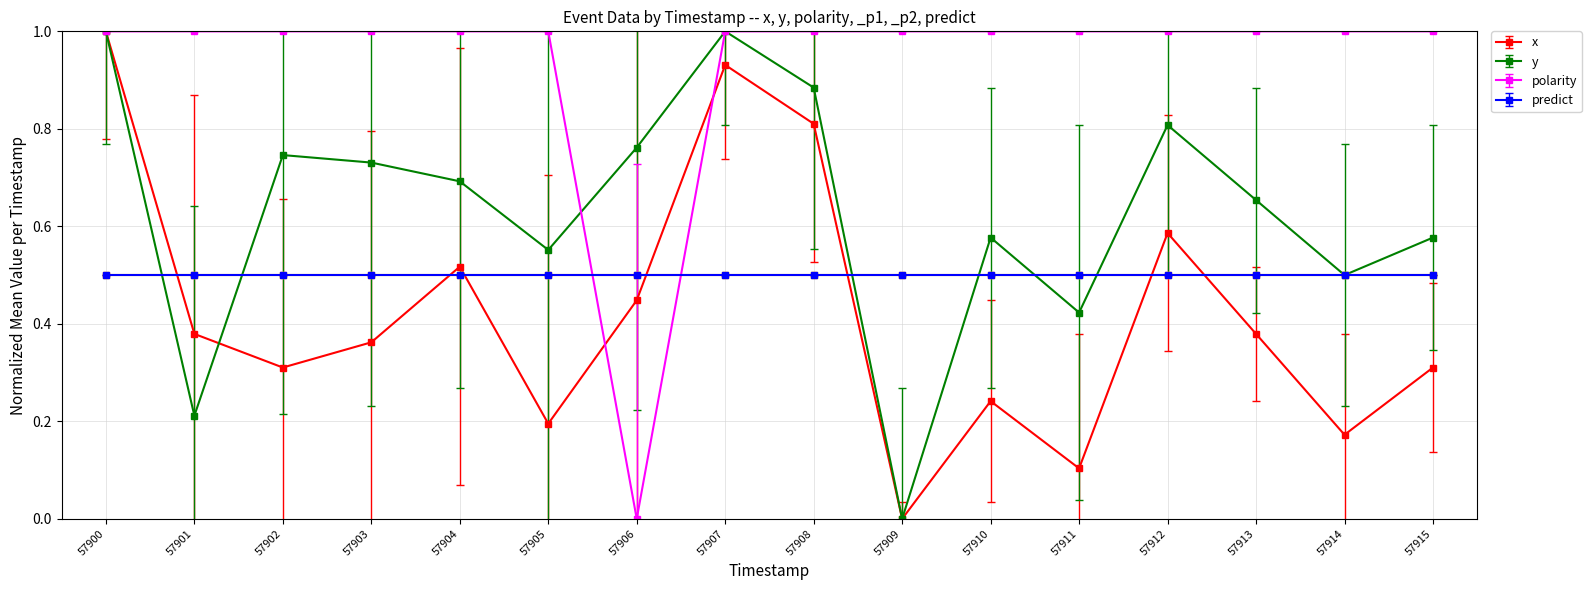

The value of y at 57900 is 0.4. True or false?

False